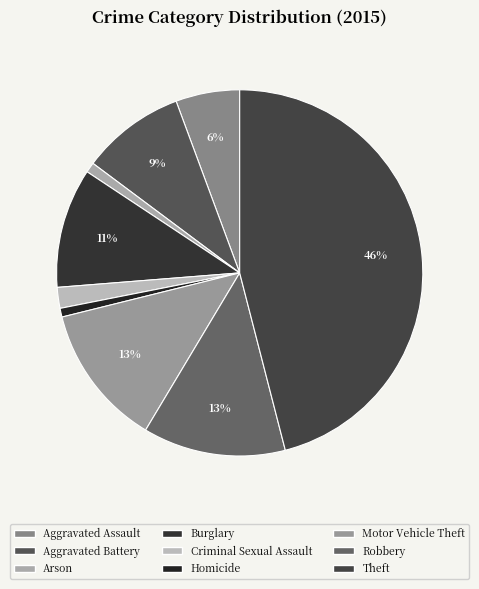

Is there a majority slice in this chart?

No